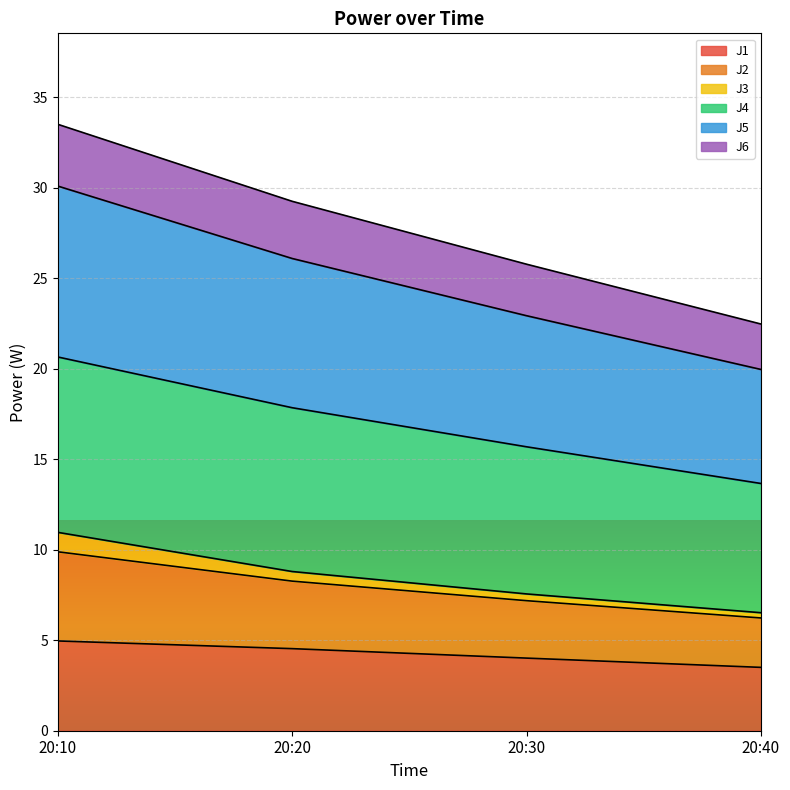

The value of J1 at 20:20 is 4.5. True or false?

True